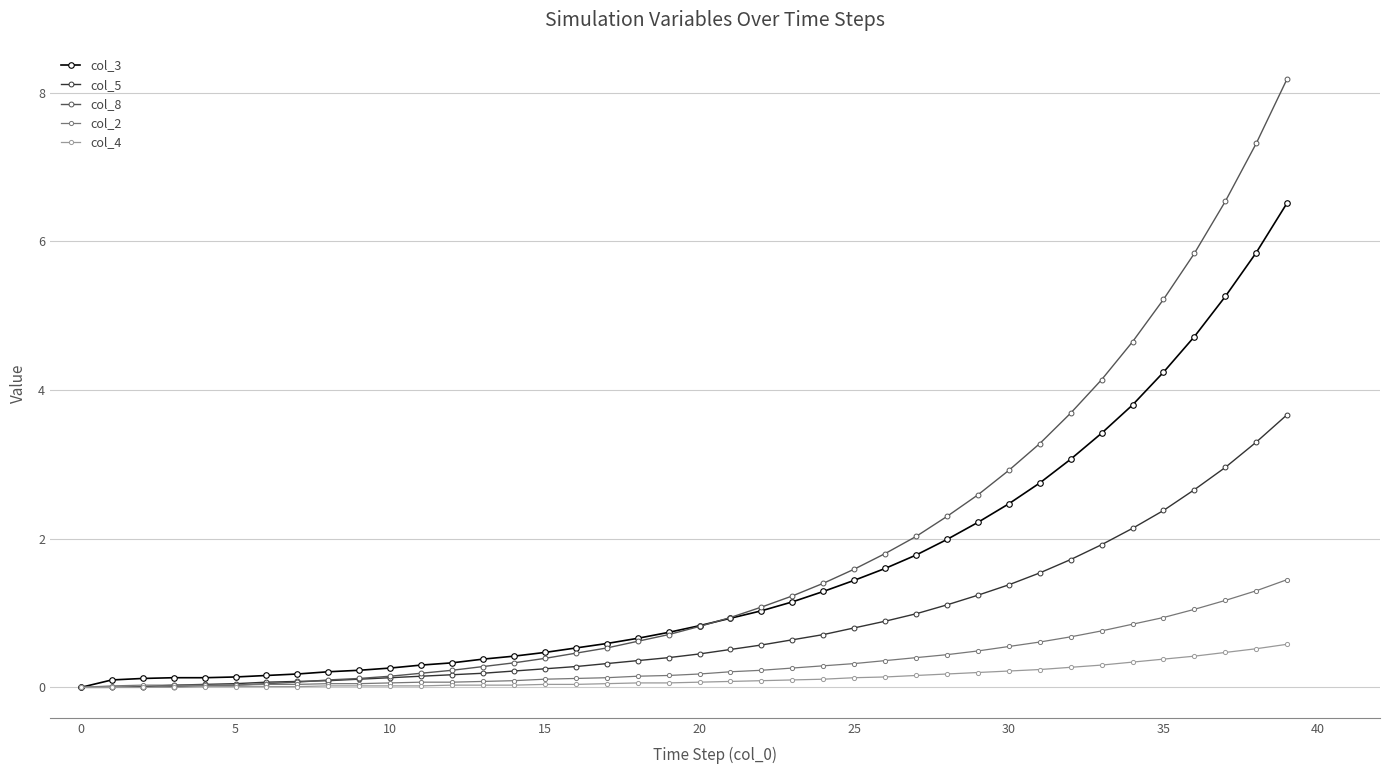

Which series has the largest range (max minus min)?

col_8